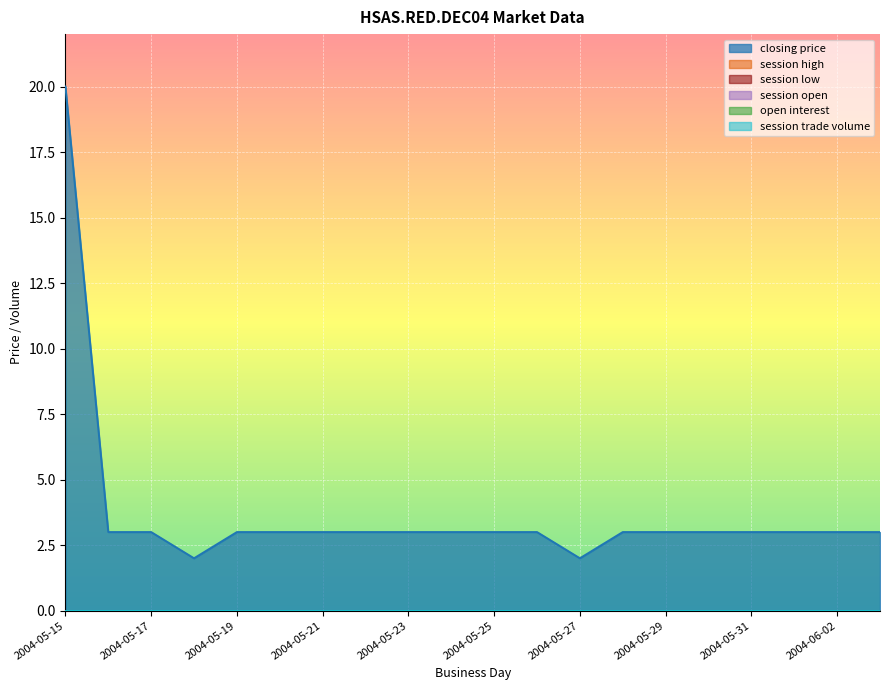

True or false: closing price has more than 0 points higher than both neighbors.

False